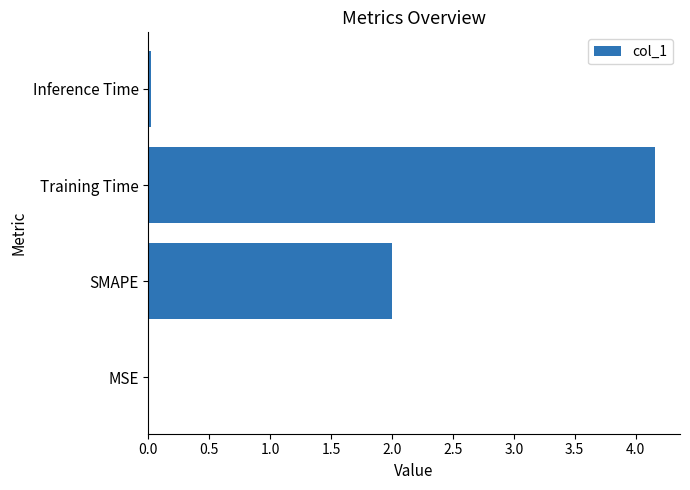

Is it true that the value at SMAPE is 3.3?

False